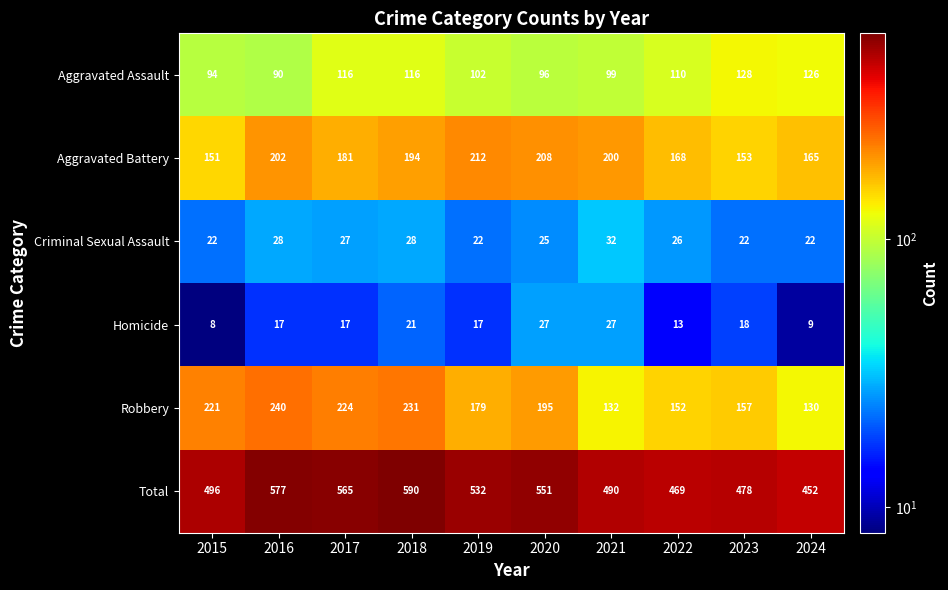

The Aggravated Assault series shows 128 at 2023. True or false?

True